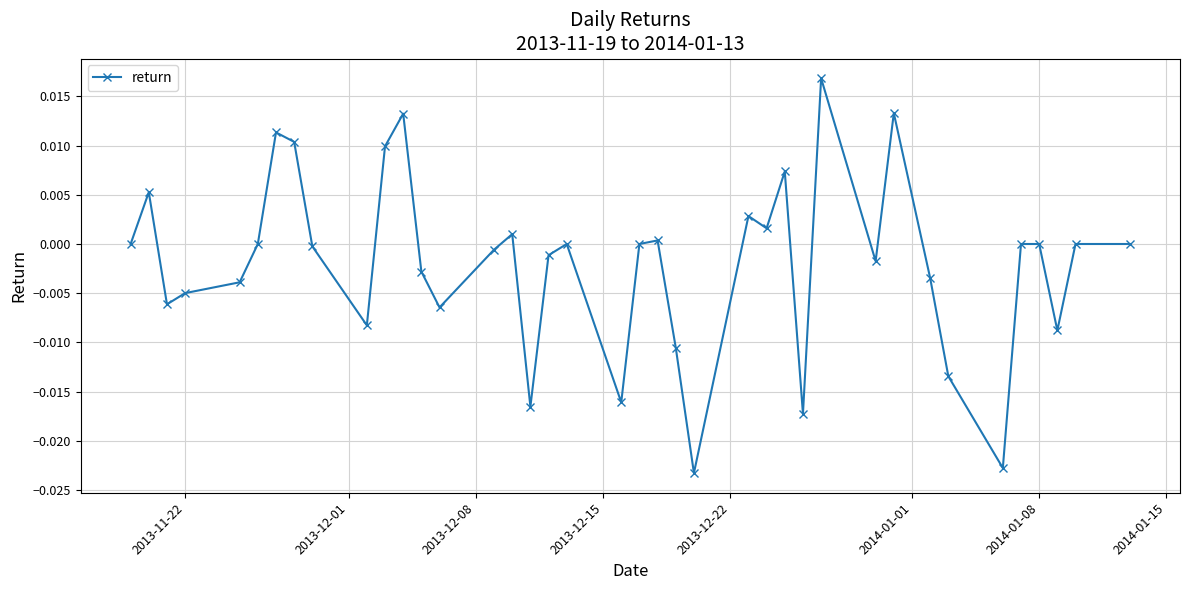

How many points are lower than both their immediate neighbors (excluding endpoints)?

11